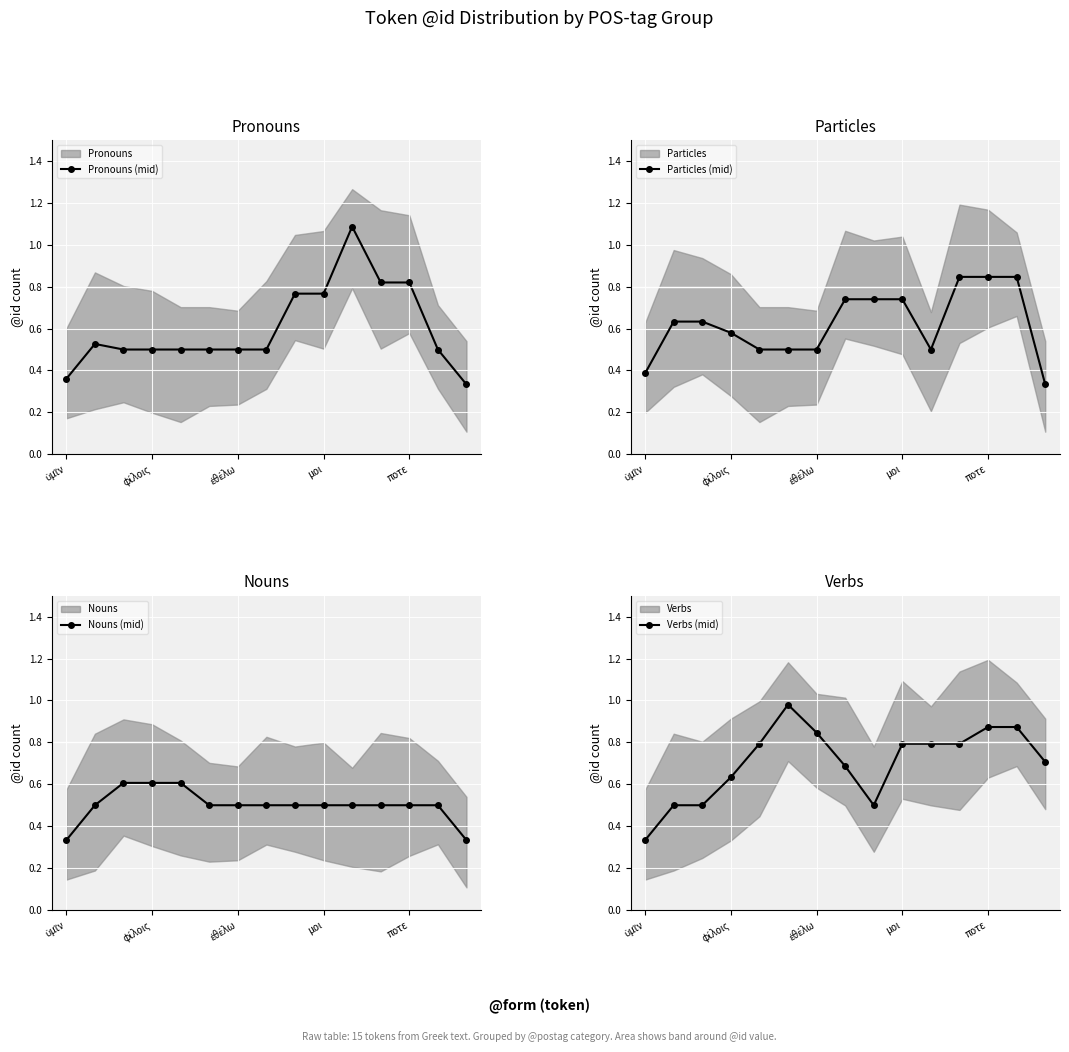

Is it true that Pronouns (mid) equals 0.4 at ποτε?

False